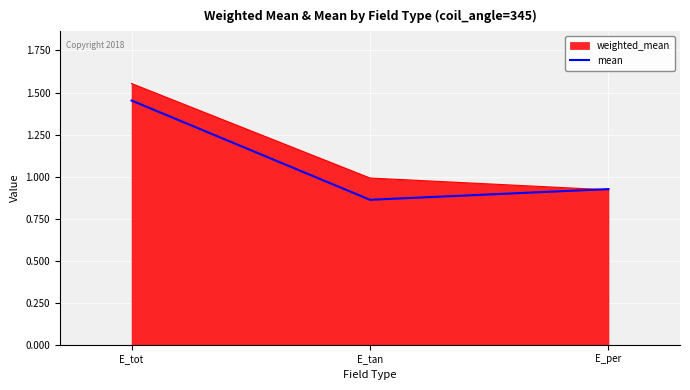

Which label corresponds to the smallest value in the chart?

E_tan